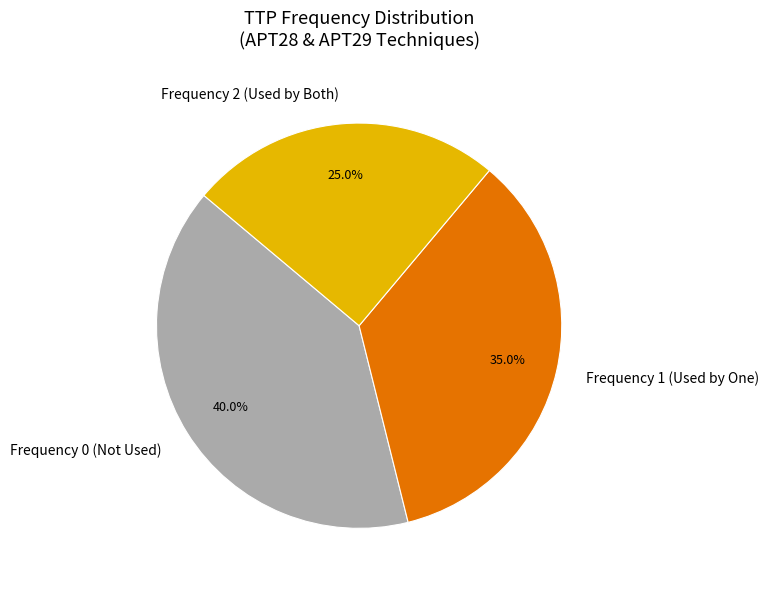

Combined, do Frequency 2 (Used by Both) and Frequency 1 (Used by One) account for over 50%?

Yes